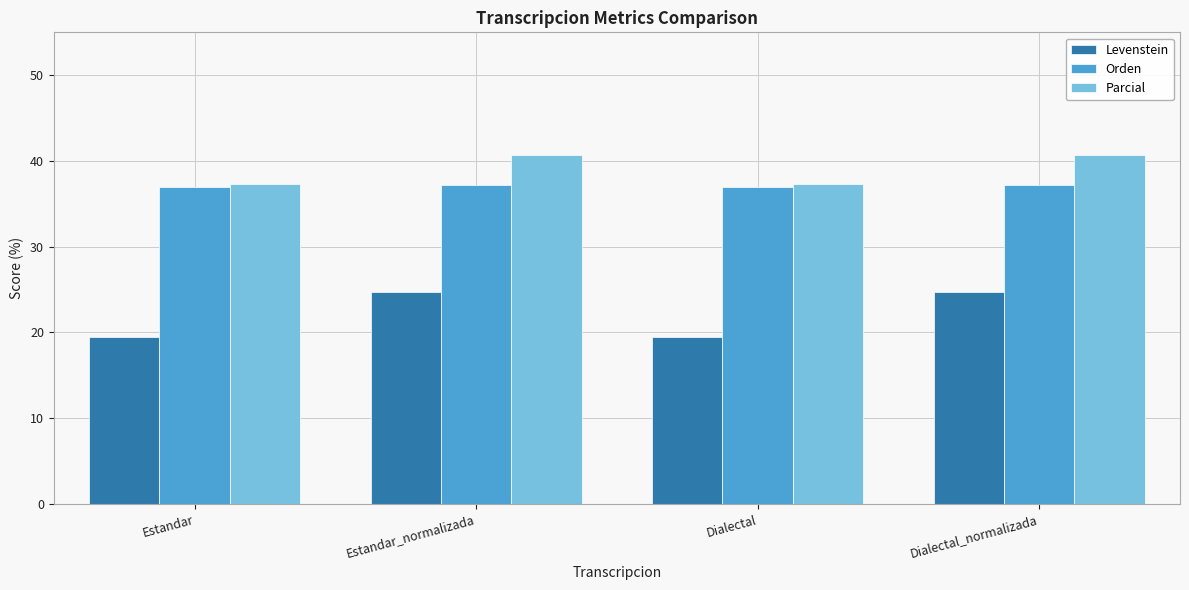

How many Parcial values are between 37 and 40?

2